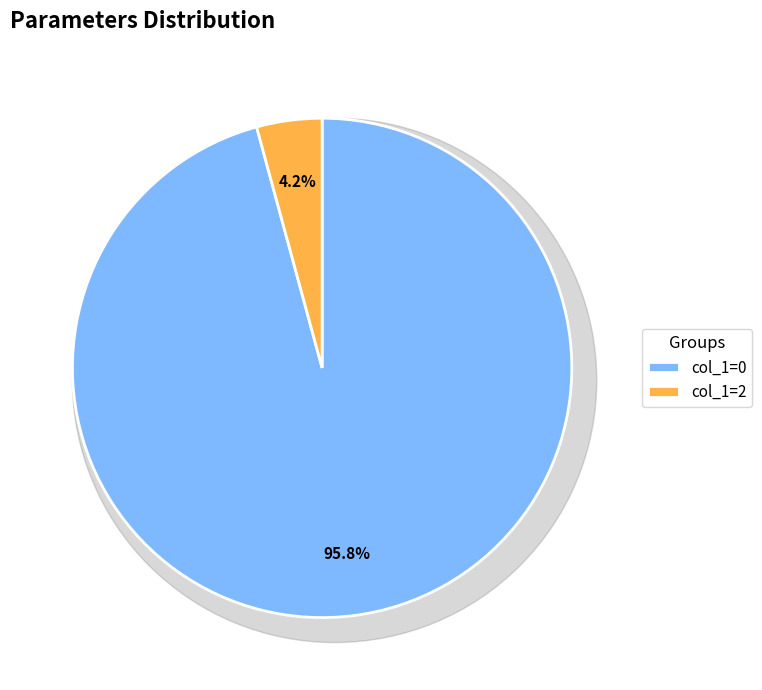

Does col_0=41 account for over 50% of the chart?

No